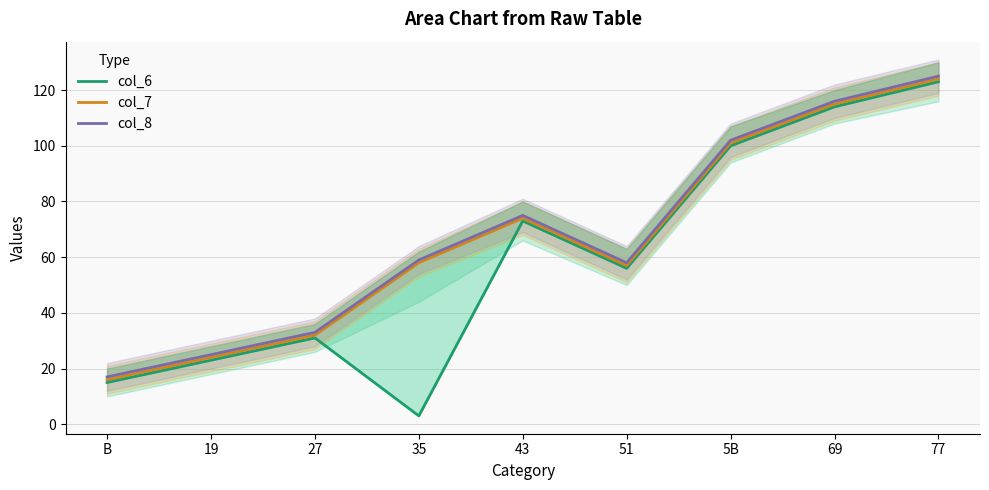

Reading left to right, list all the values displayed in this chart.

col_6: 15	23	31	3	73	56	100	114	123
col_7: 16	24	32	58	74	57	101	115	124
col_8: 17	25	33	59	75	58	102	116	125